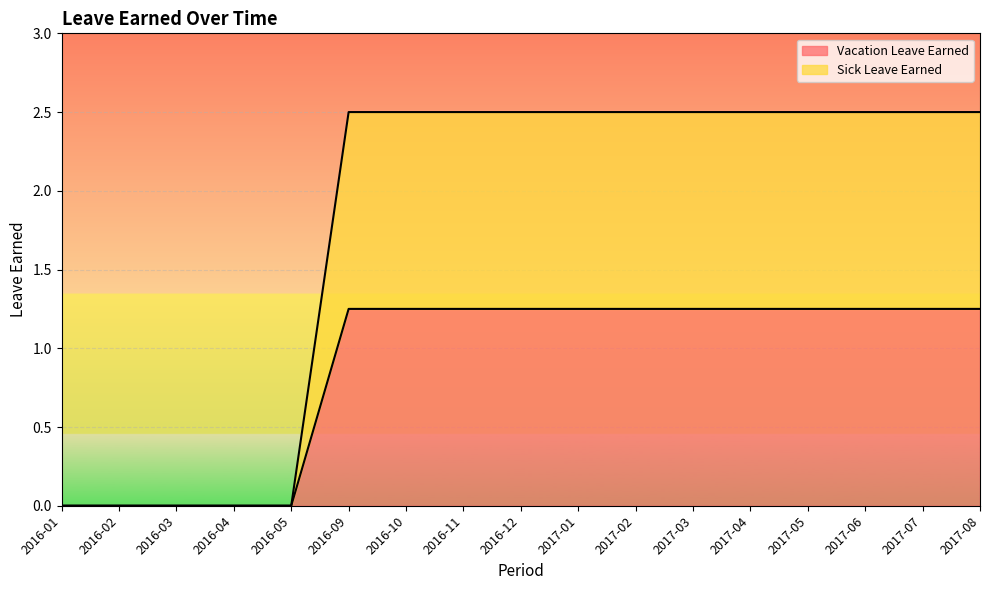

Rank the series by their maximum value, from highest to lowest.

Sick Leave Earned, Vacation Leave Earned